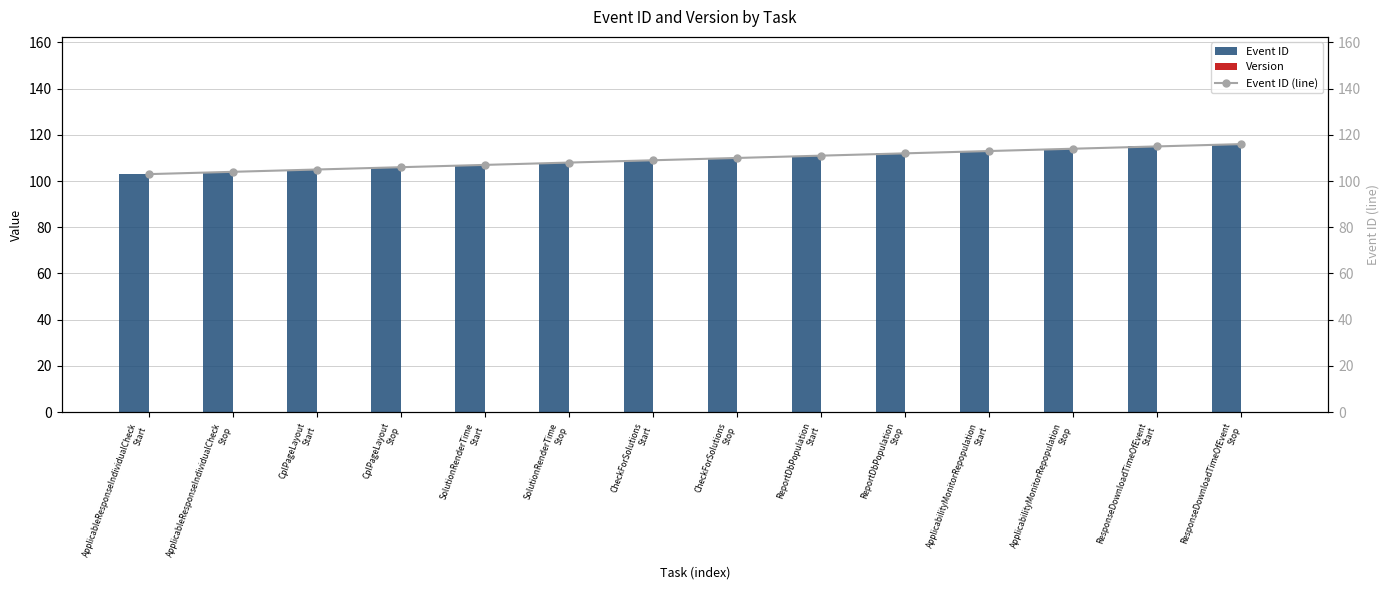

What is the spread (max minus min) of values at ApplicabilityMonitorRepopulation
Stop?

114